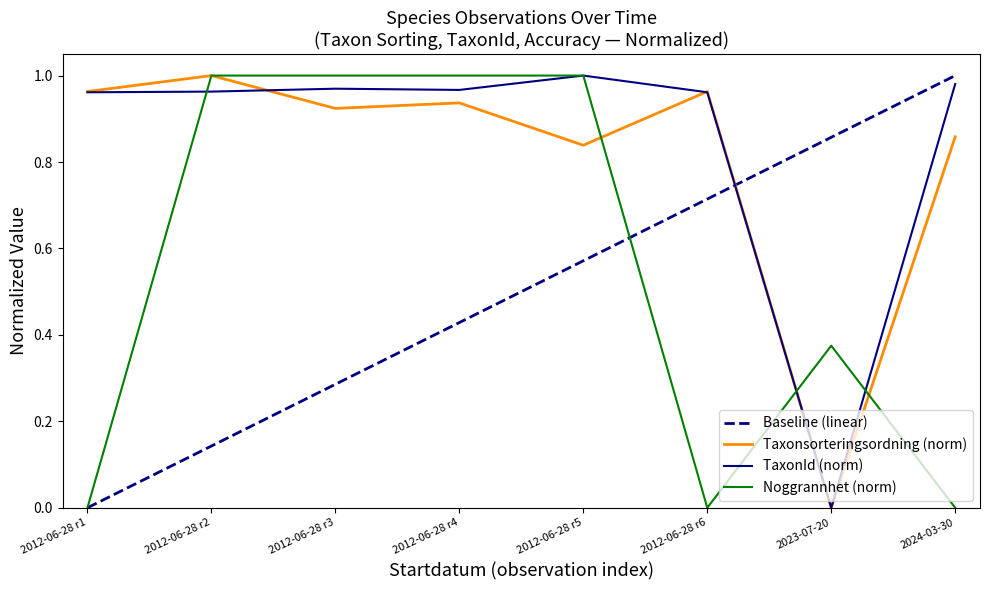

At which label does Baseline (linear) reach its minimum?

2012-06-28 r1